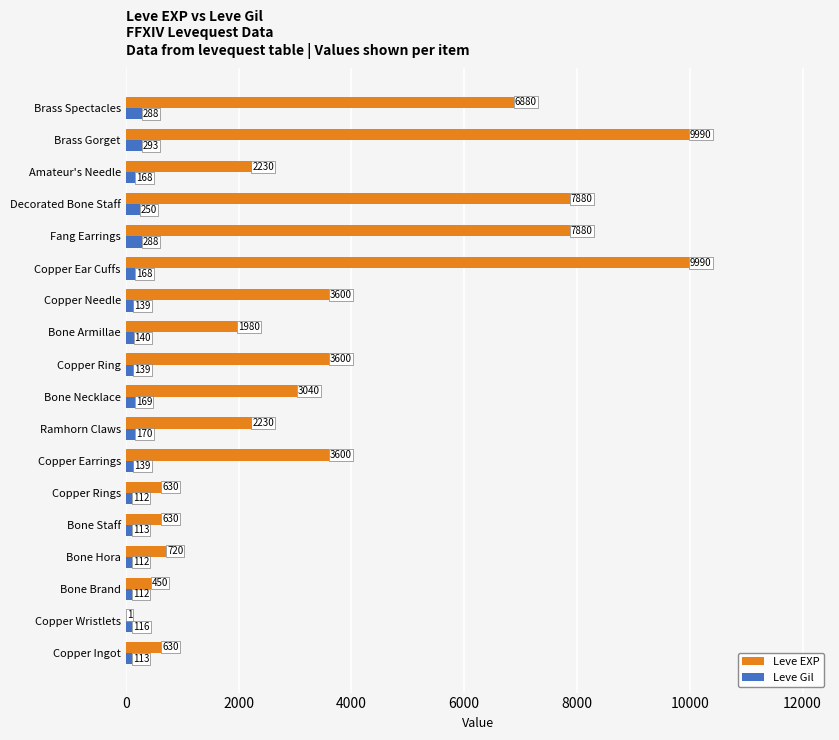

Which series has the largest range (max minus min)?

Leve EXP